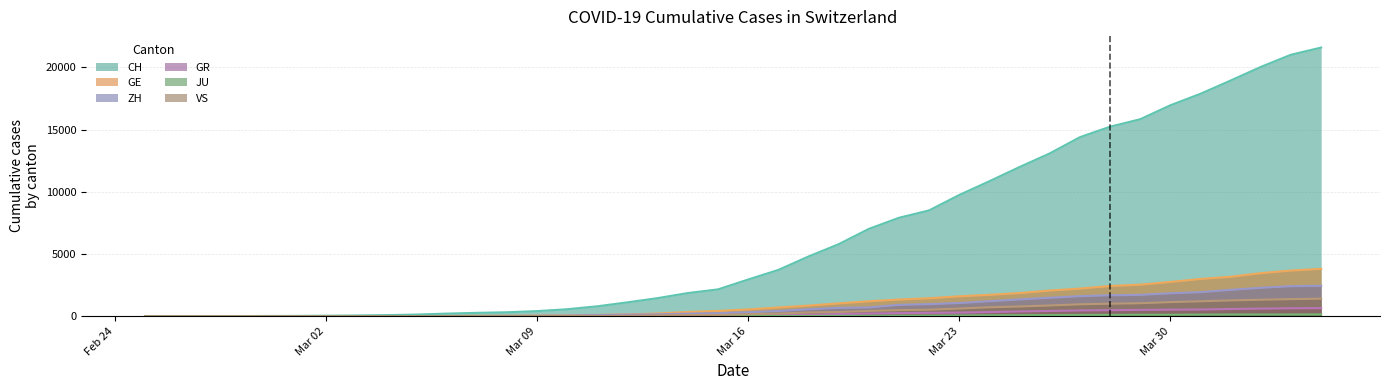

Which series has the largest range (max minus min)?

CH